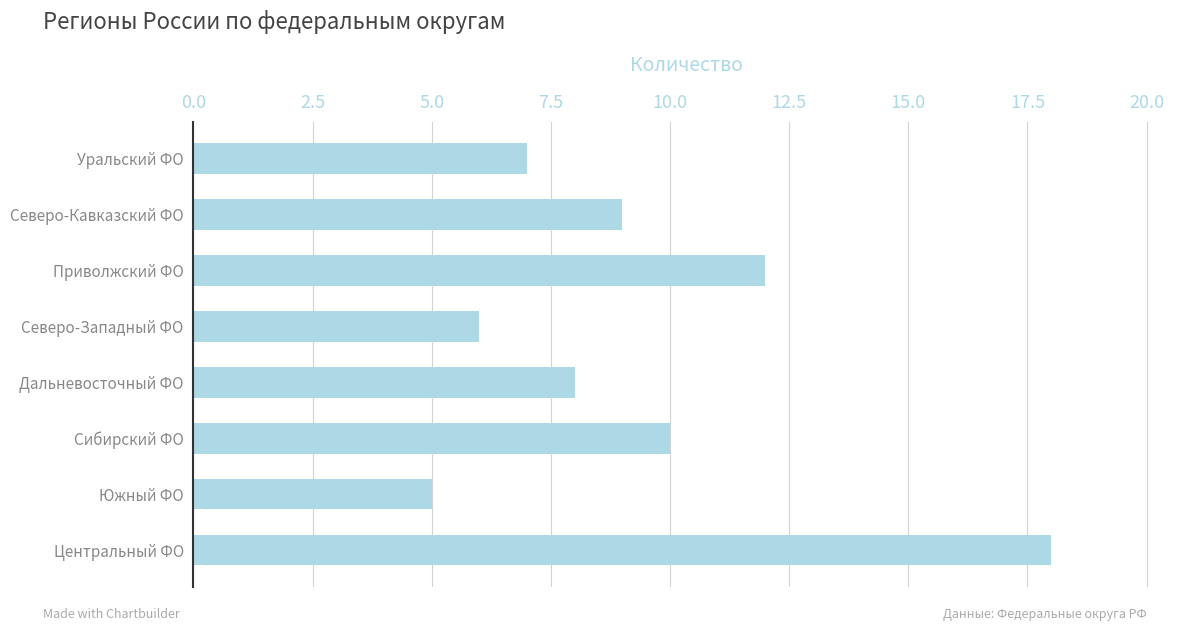

Rank the categories by value from lowest to highest.

Южный ФО, Северо-Западный ФО, Уральский ФО, Дальневосточный ФО, Северо-Кавказский ФО, Сибирский ФО, Приволжский ФО, Центральный ФО